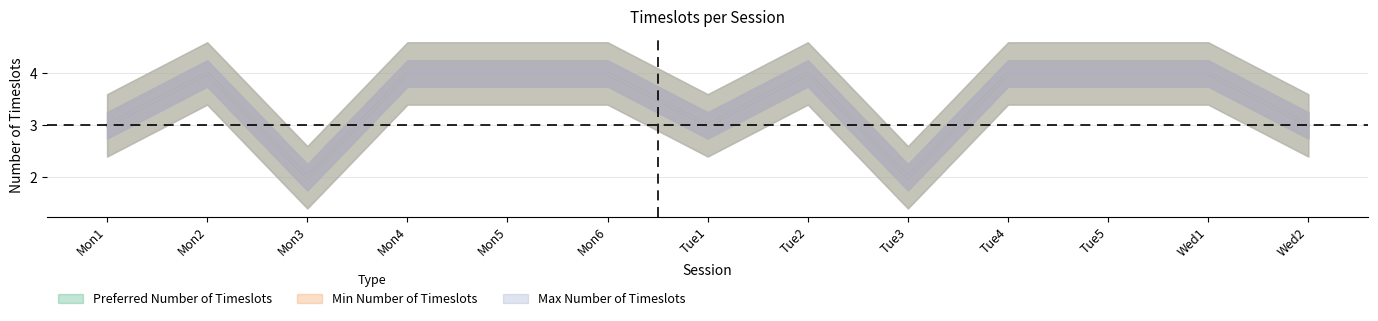

Reading left to right, extract all data points from this chart.

Preferred Number of Timeslots: Mon1=3	Mon2=4	Mon3=2	Mon4=4	Mon5=4	Mon6=4	Tue1=3	Tue2=4	Tue3=2	Tue4=4	Tue5=4	Wed1=4	Wed2=3
Min Number of Timeslots: Mon1=3	Mon2=4	Mon3=2	Mon4=4	Mon5=4	Mon6=4	Tue1=3	Tue2=4	Tue3=2	Tue4=4	Tue5=4	Wed1=4	Wed2=3
Max Number of Timeslots: Mon1=3	Mon2=4	Mon3=2	Mon4=4	Mon5=4	Mon6=4	Tue1=3	Tue2=4	Tue3=2	Tue4=4	Tue5=4	Wed1=4	Wed2=3